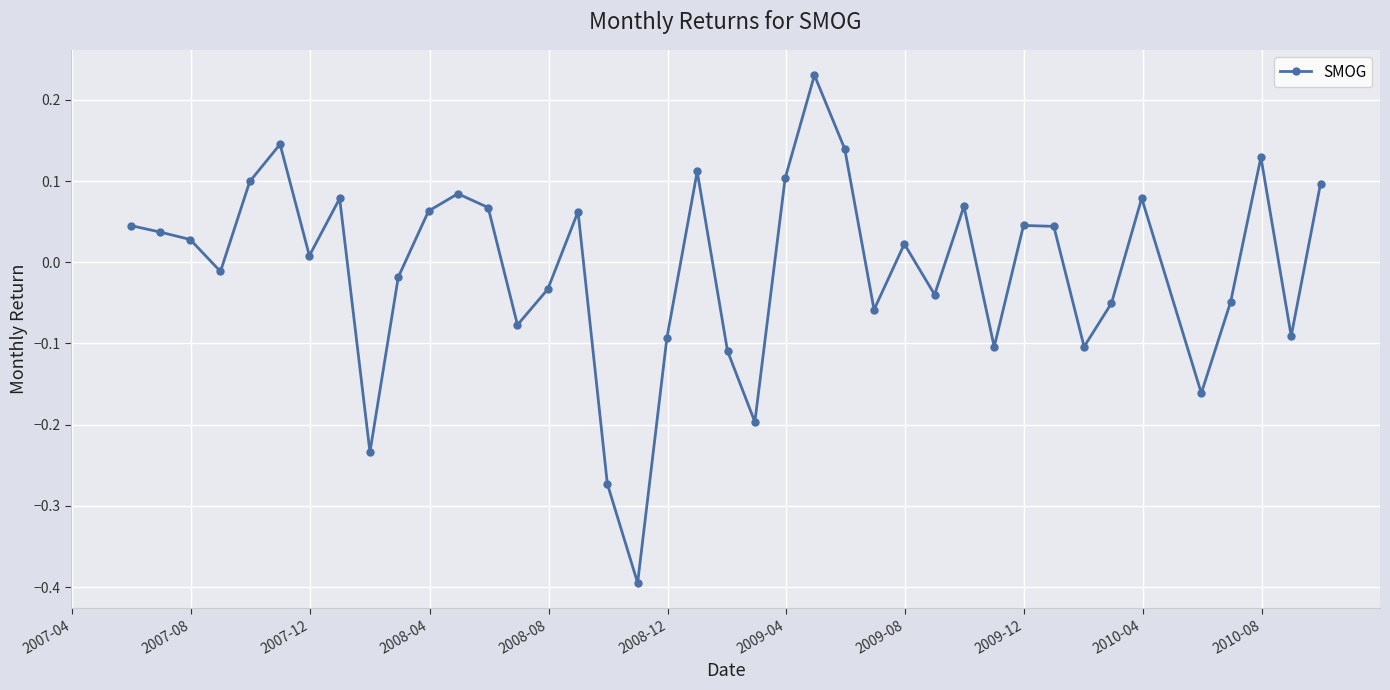

True or false: there are more than 1 points higher than both neighbors.

True